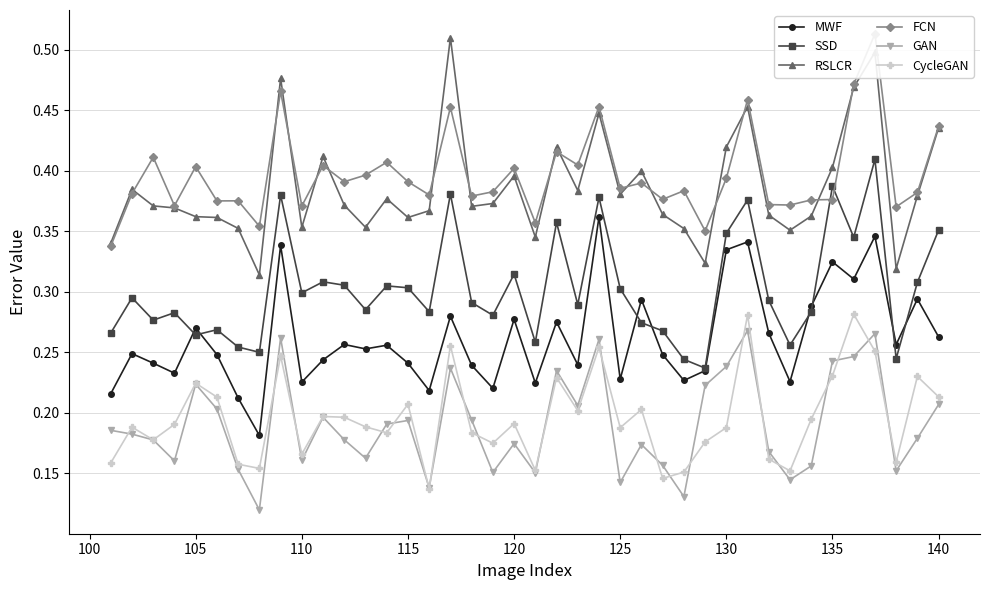

What is the lowest value of the FCN series?

0.3